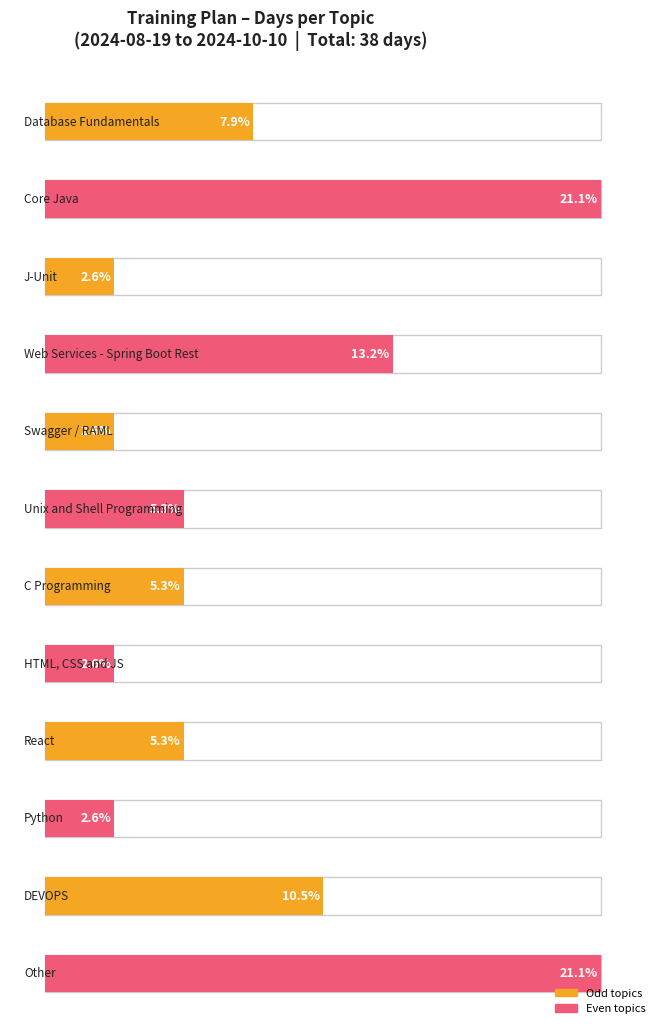

The value at Week 7 is 7. True or false?

False